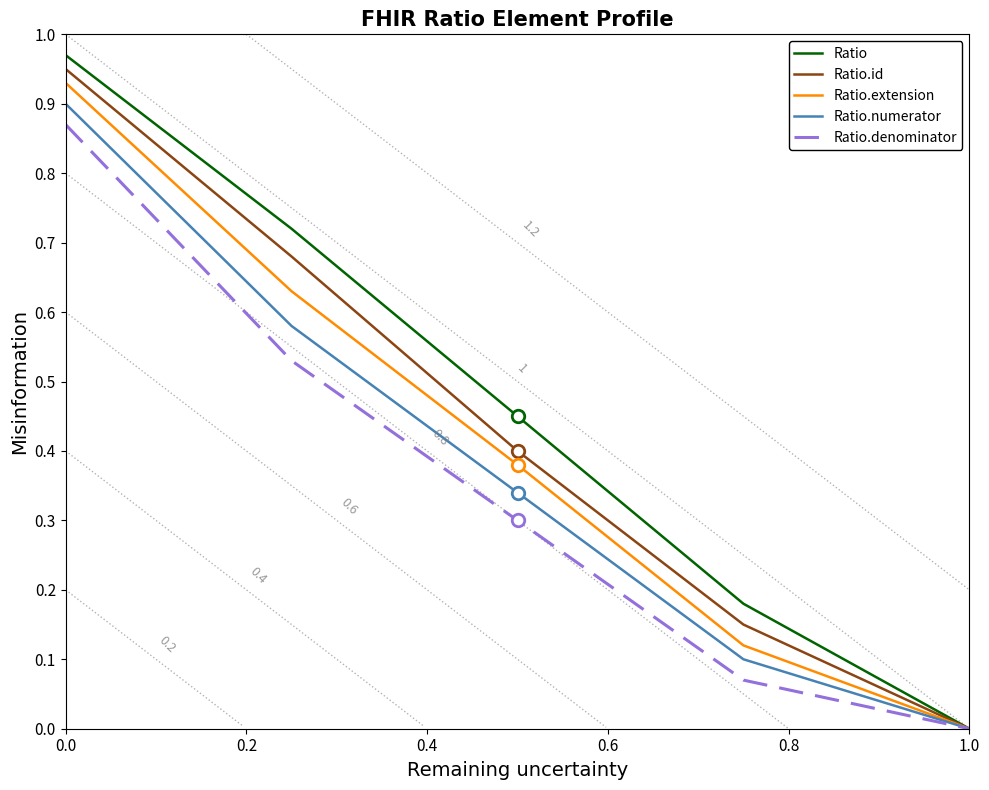

Is the value of Ratio.numerator at 1.0 greater than the value of Ratio at 0.0?

No